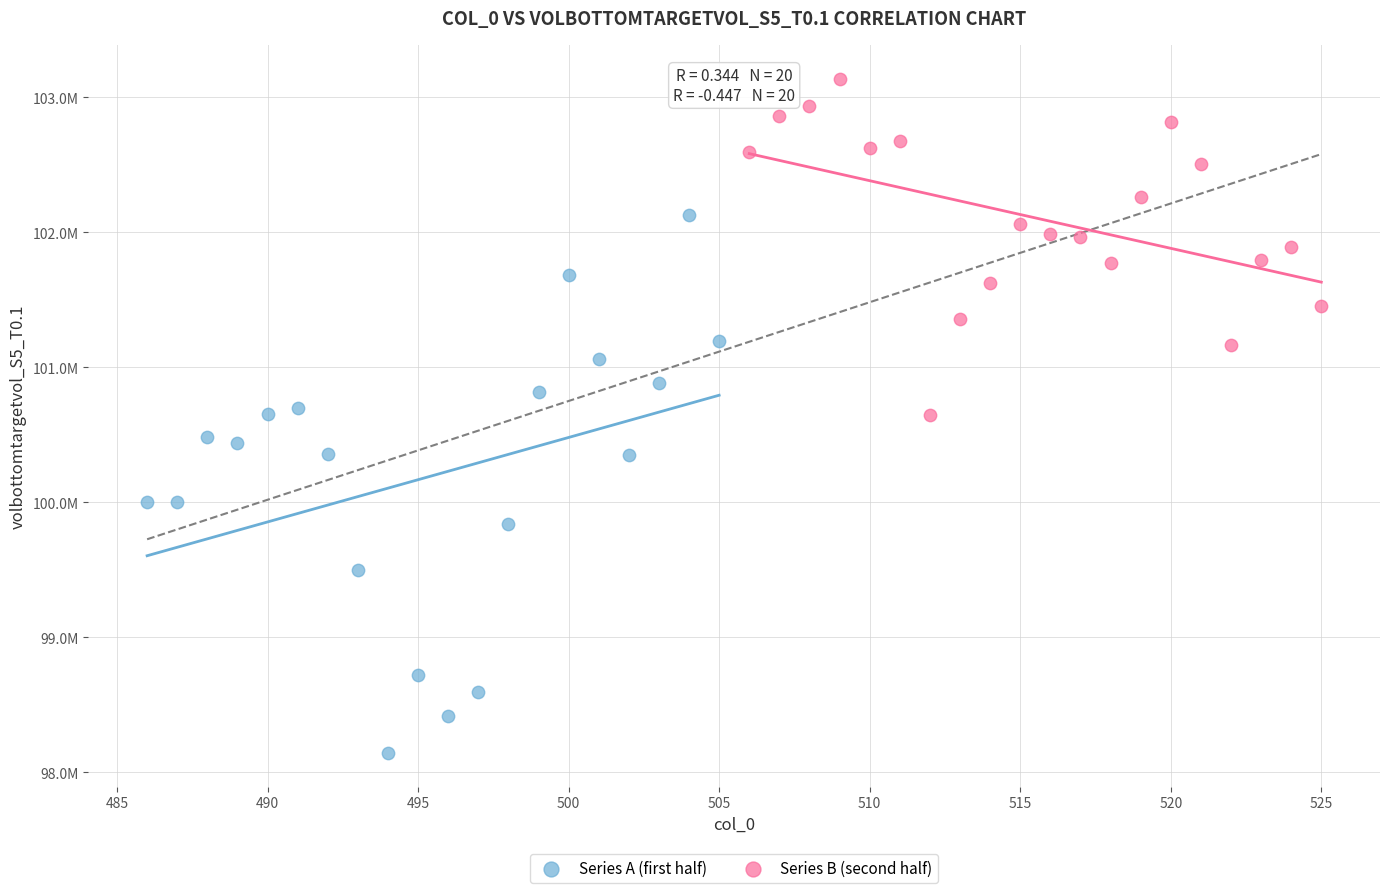

Which series has the largest Y range (max minus min)?

Series A (first half)